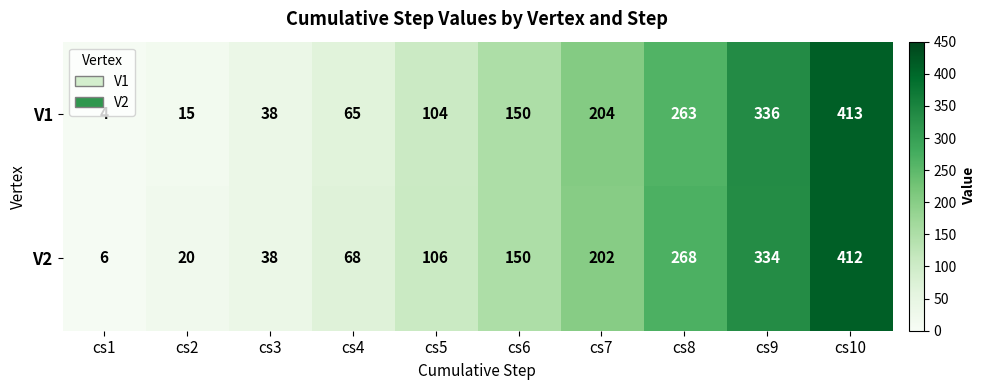

What is the total value across all series at cs1?

10